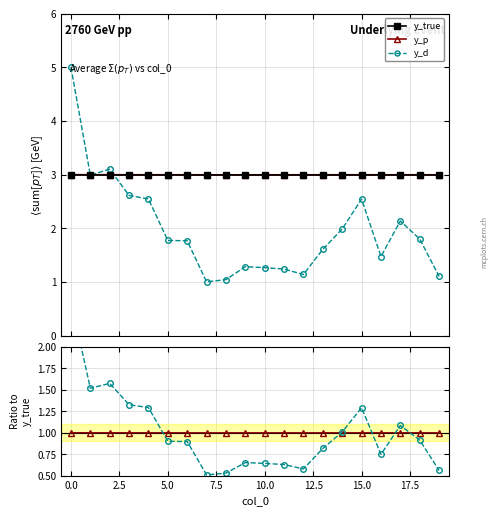

How many lines are shown in the chart?

5